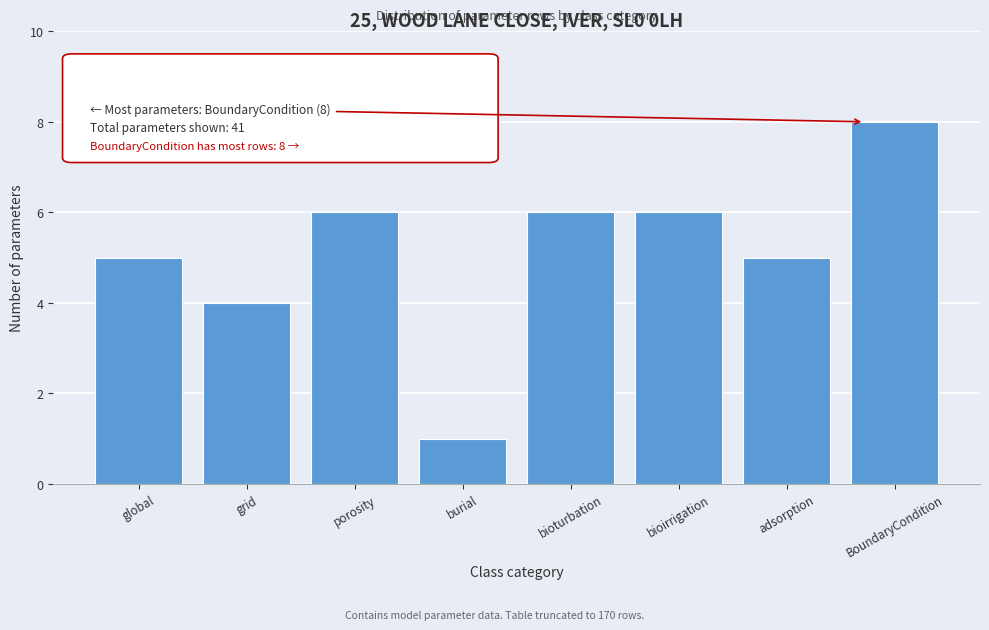

Reading left to right, extract all data points from this chart.

5	4	6	1	6	6	5	8